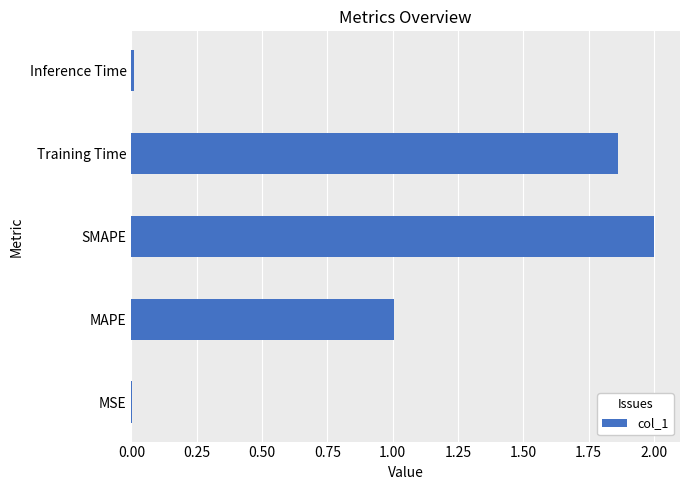

Is it true that the value at MSE is 0.0?

True